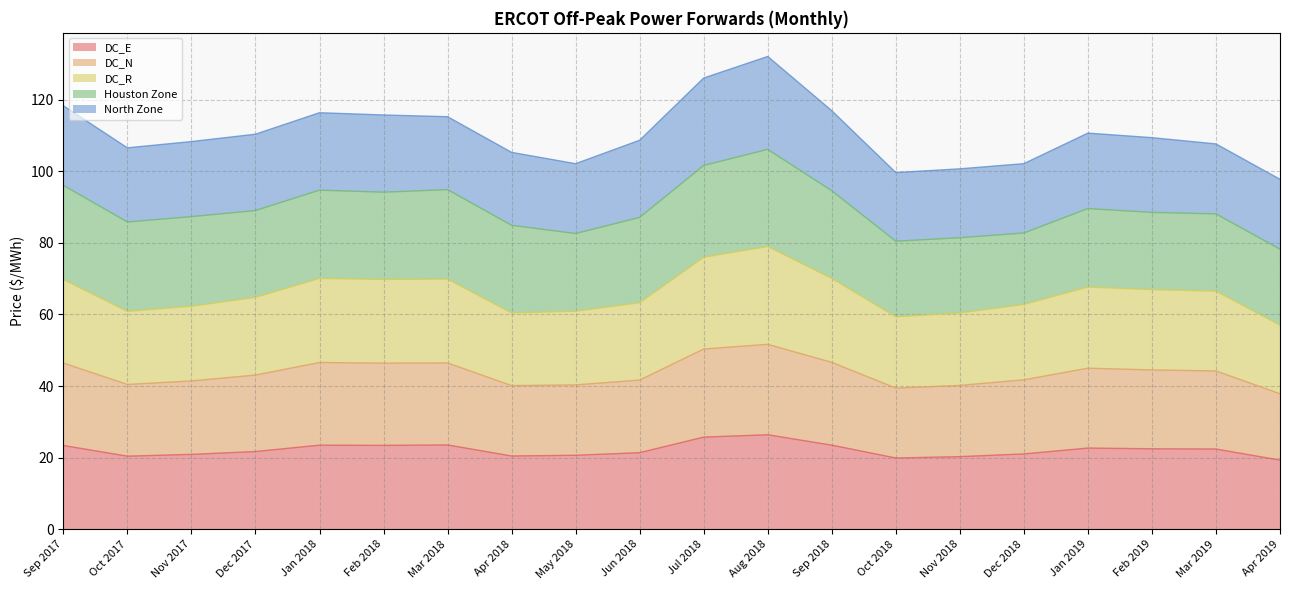

What is the total value across all series at Nov 2017?

108.3